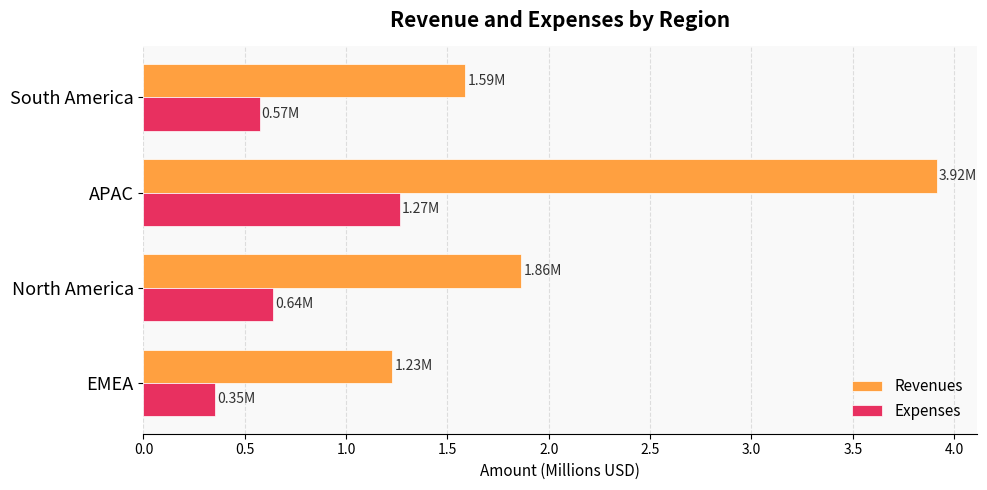

Rank the categories by Expenses value from highest to lowest.

APAC, North America, South America, EMEA